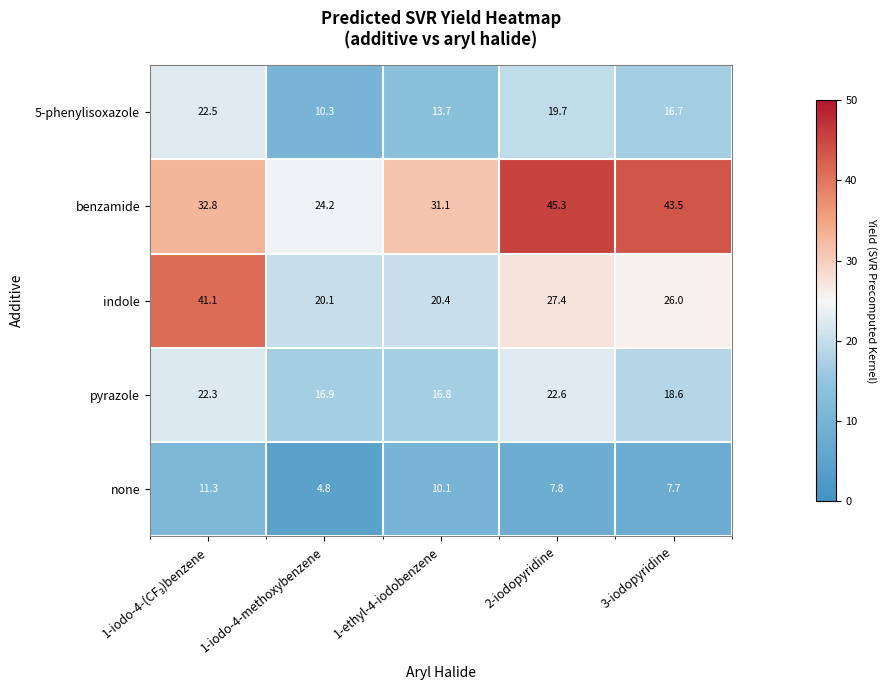

Count the number of categories in the chart.

5